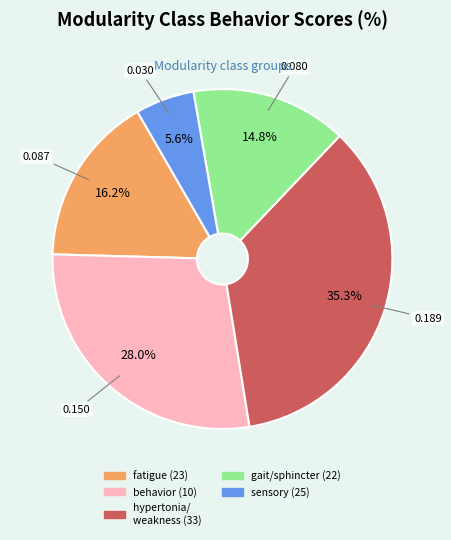

Does any single category account for the majority?

No